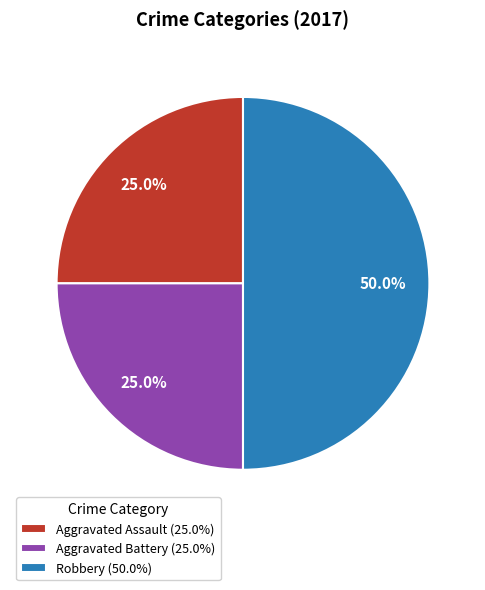

Which has a higher value, Robbery (50.0%) or Aggravated Assault (25.0%)?

Robbery (50.0%)